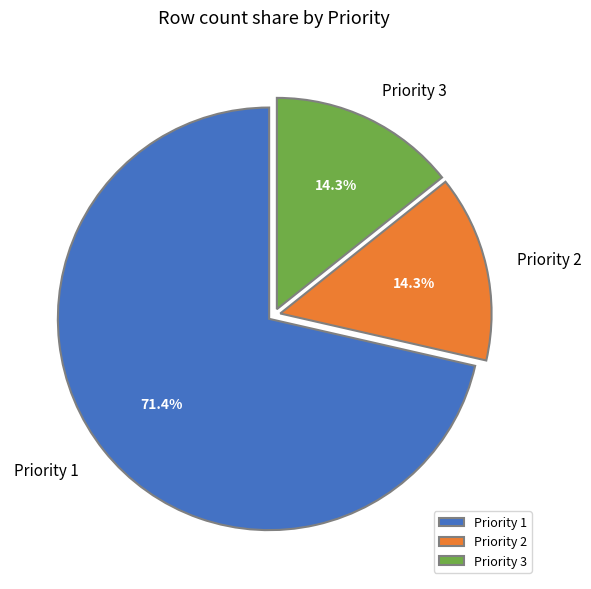

Approximately how many times larger is the value at Priority 3 compared to Priority 2?

1.0